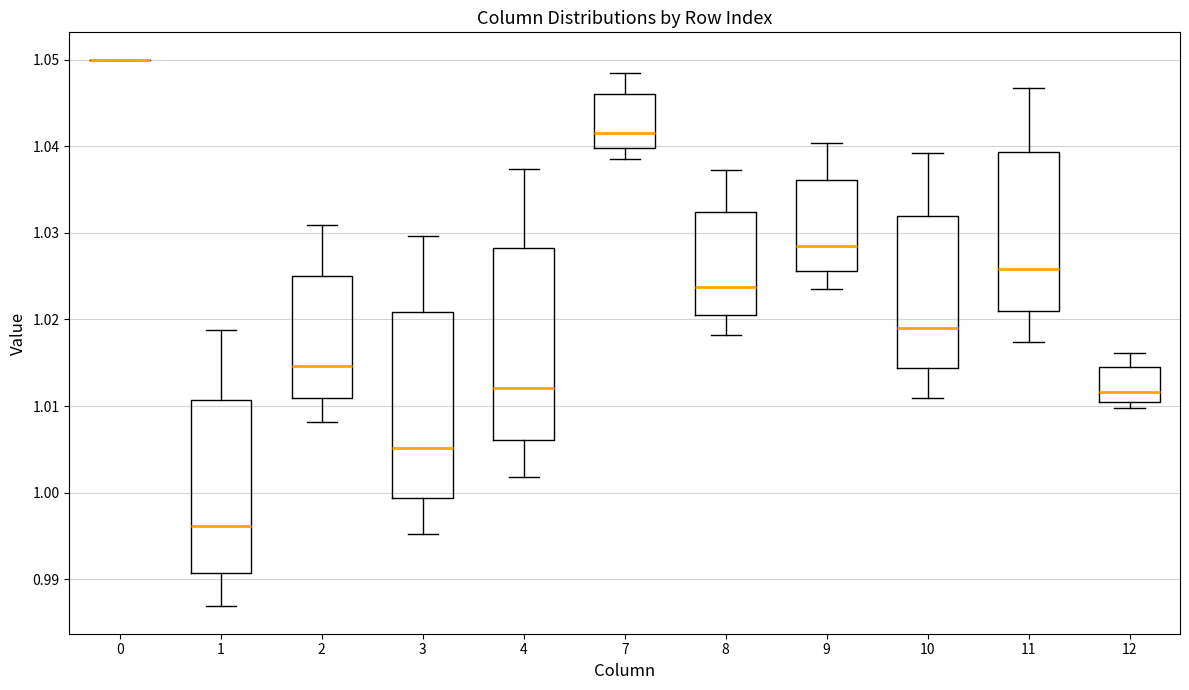

Where does the upper whisker of the box at x = 12 end on the y-axis? The values are not printed on the chart, so give them approximately, as read against the axis.

1.016